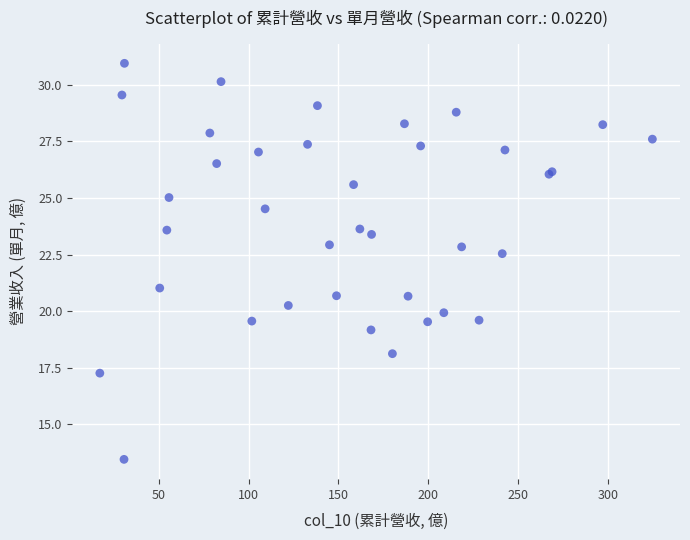

What Y value in the scatter plot is closest to 22?

22.5